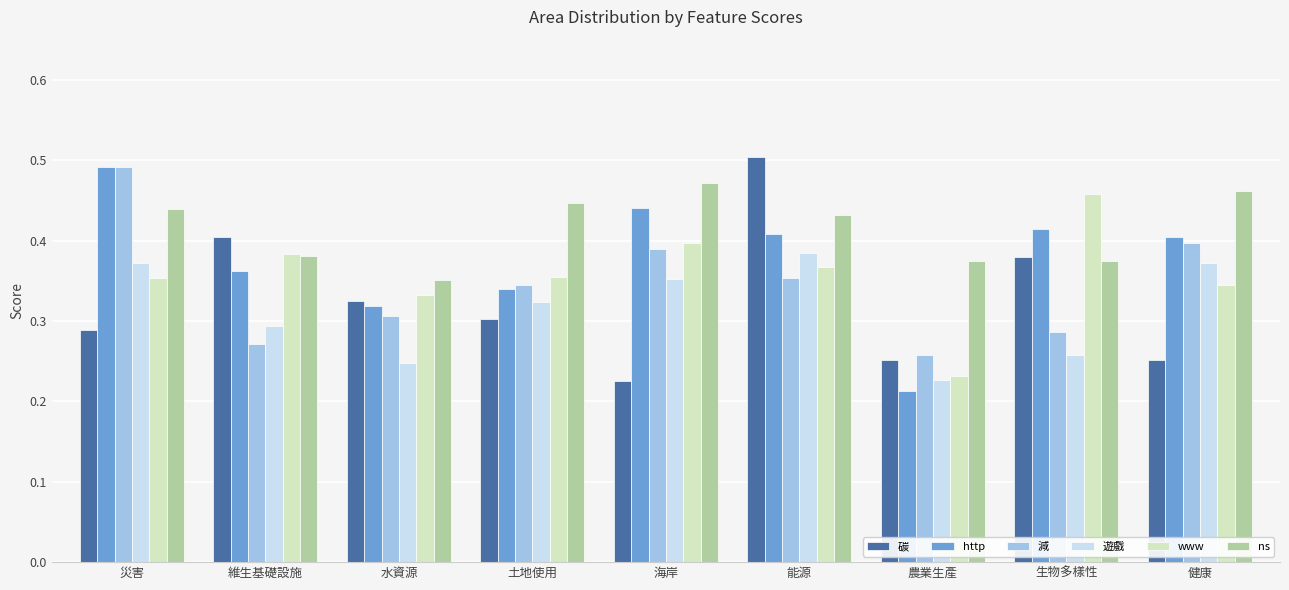

At which label is www closest to 0?

農業生產